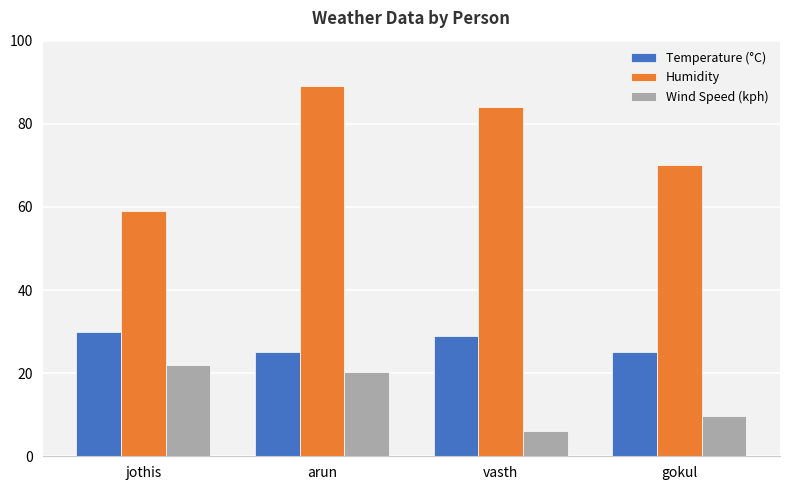

Does the chart contain any negative values?

No